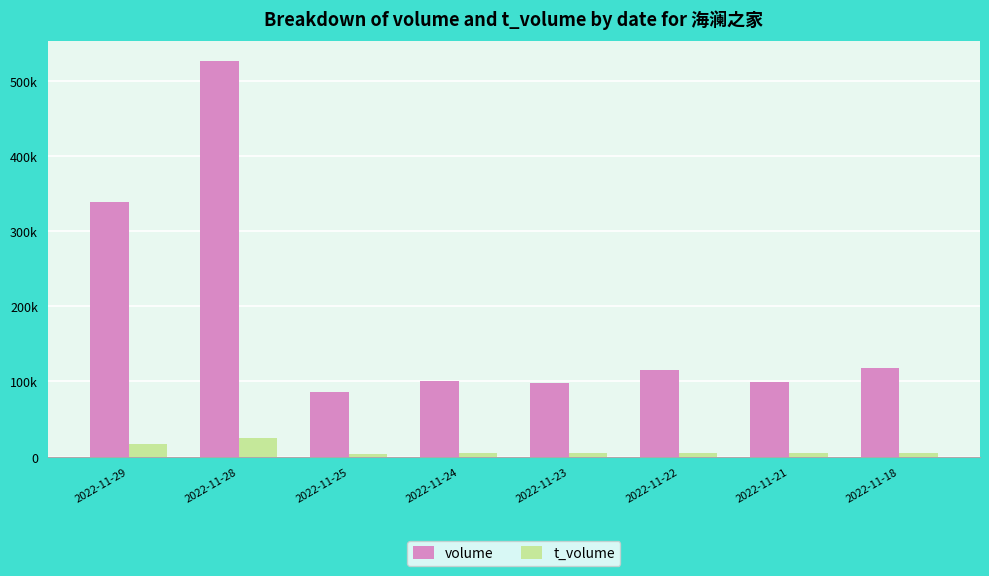

What are all the series names shown in the legend?

volume, t_volume